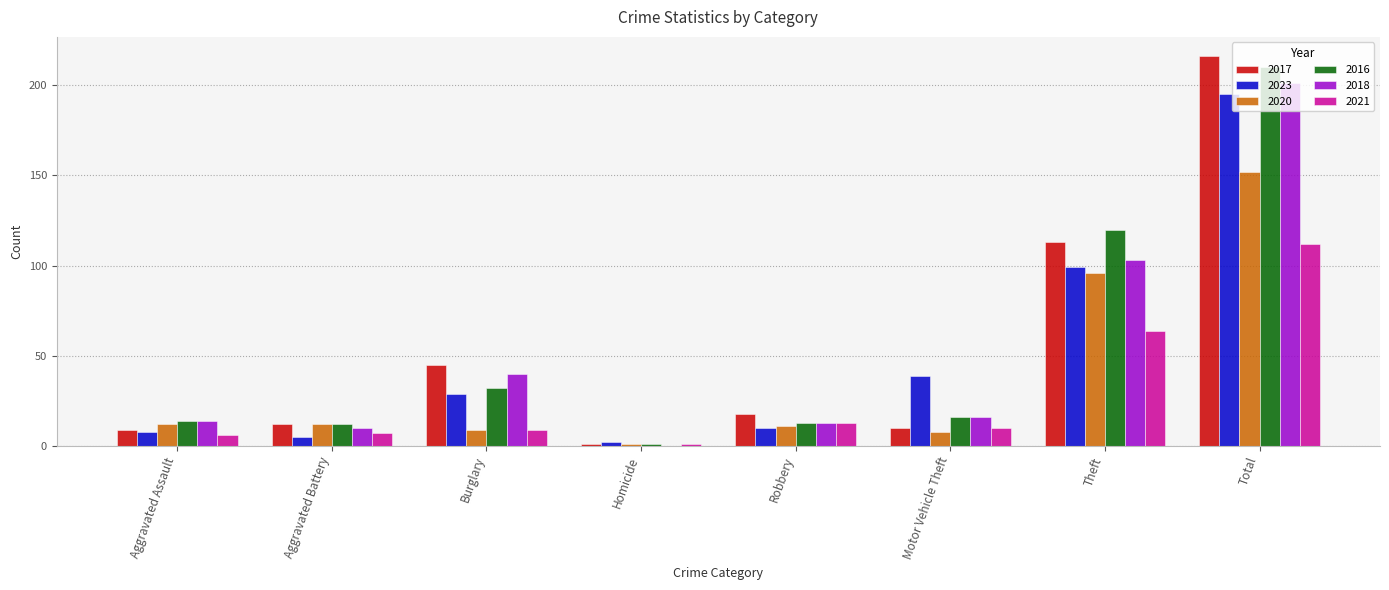

Does the chart contain stacked bars?

No